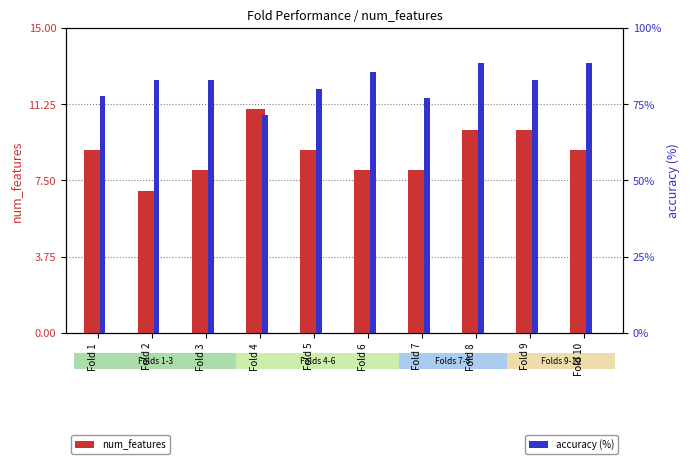

How many groups of bars are there?

10